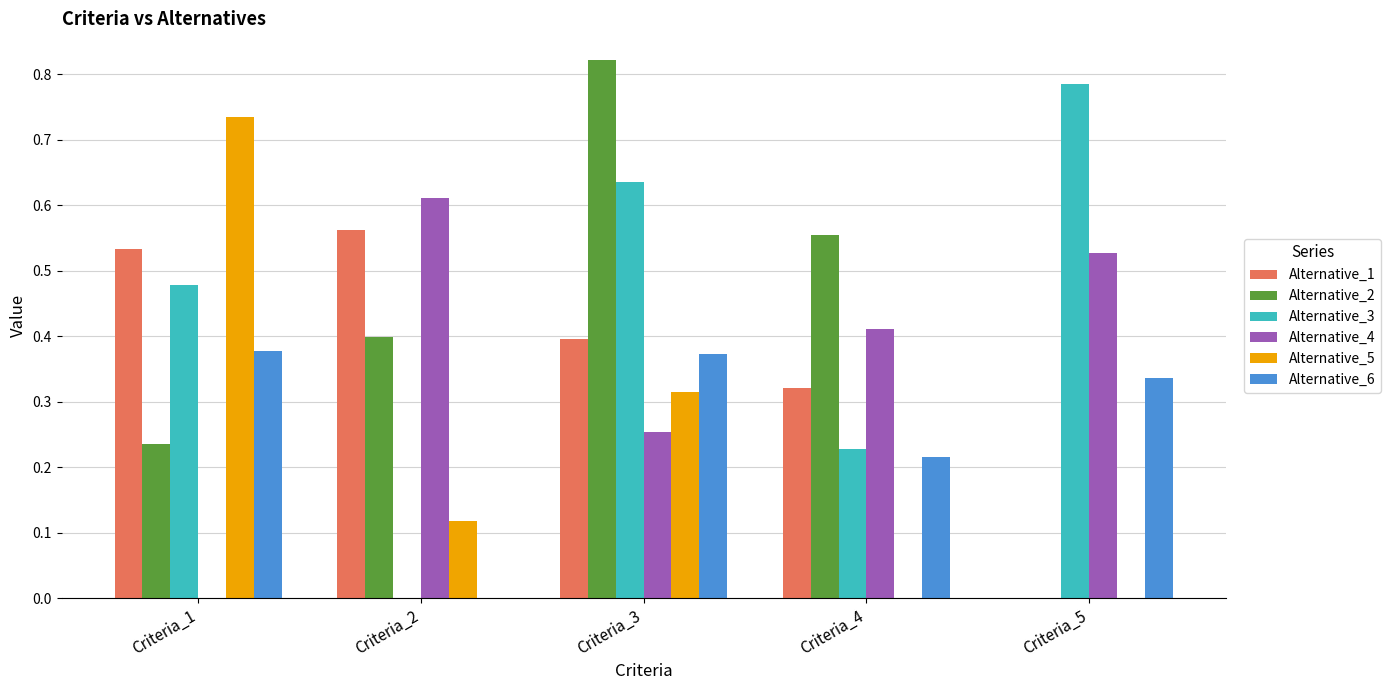

What is the sum of the Alternative_5 values at Criteria_2 and Criteria_1?

0.9